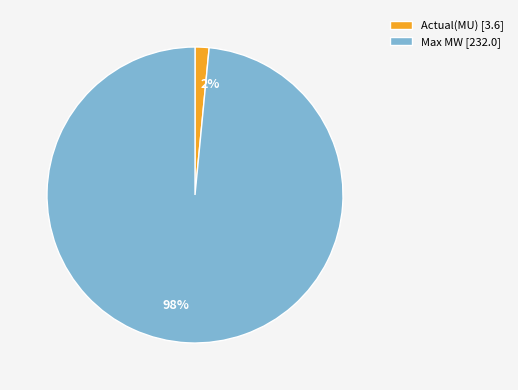

Is there any slice that represents more than half of the pie?

Yes